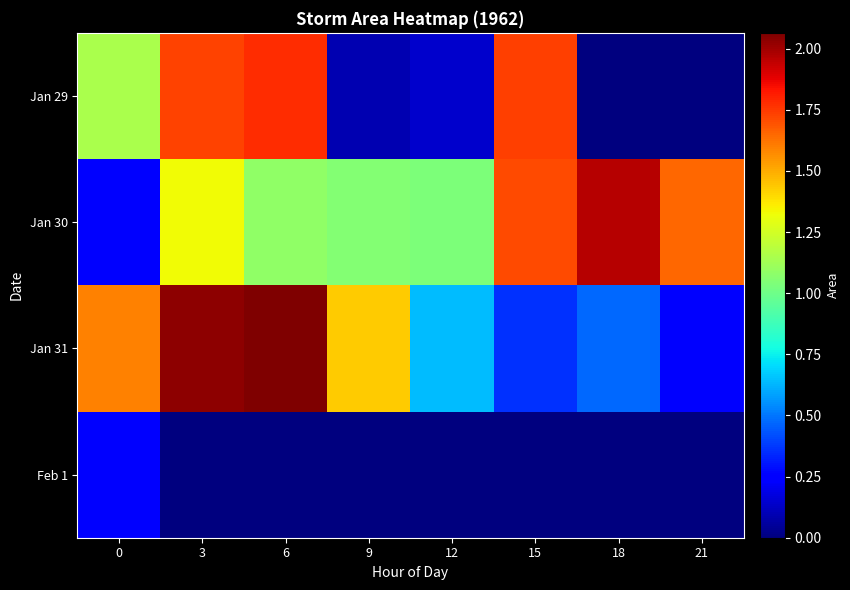

What is the total value across all series at 15?

3816250